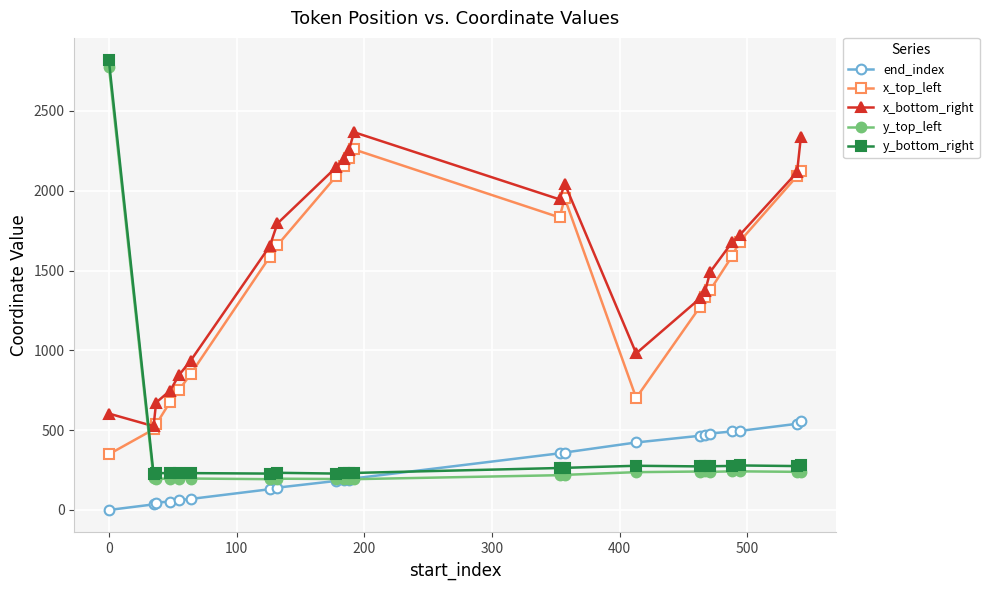

True or false: x_bottom_right and y_top_left intersect in this chart.

True